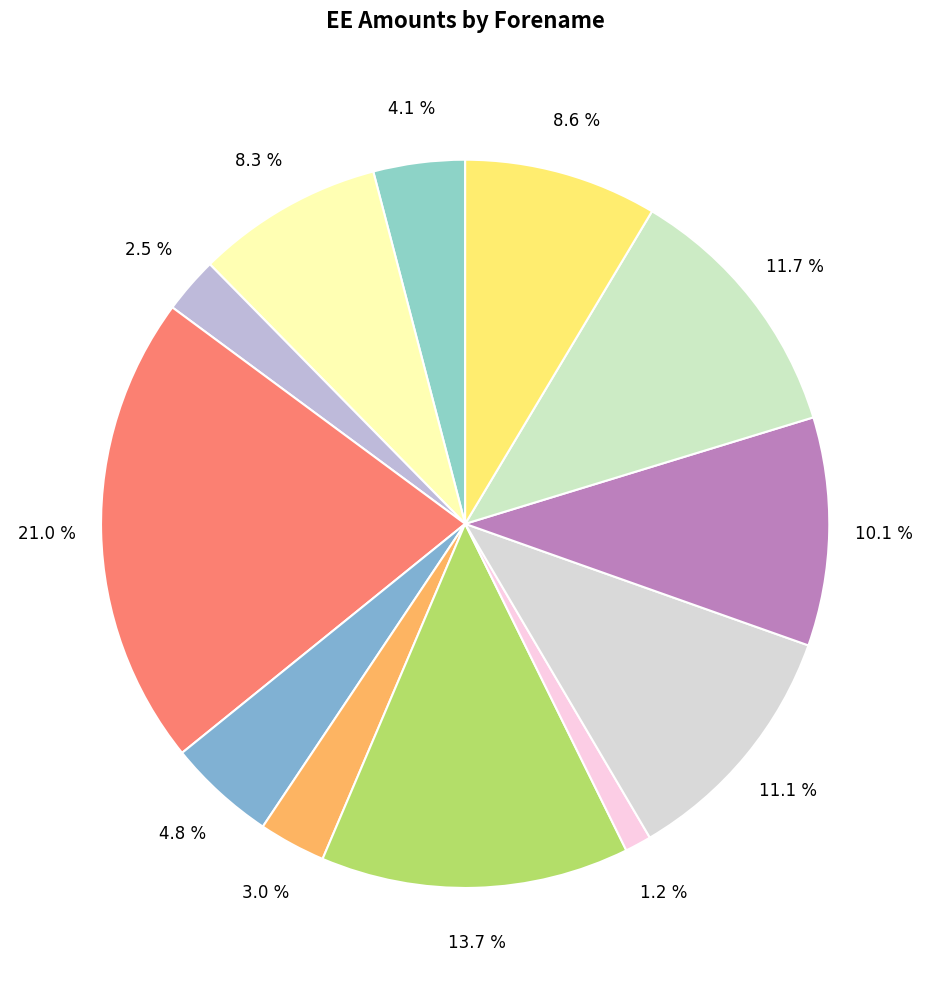

To the nearest percent, what is the difference between the largest and smallest slice percentages?

20%